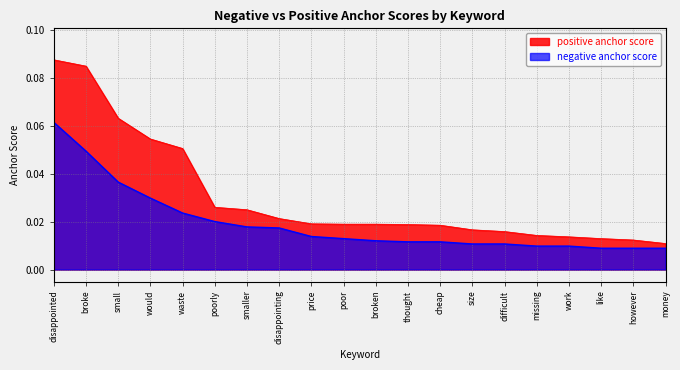

List the labels in order of negative anchor score value, largest first.

disappointed, broke, small, would, waste, poorly, smaller, disappointing, price, poor, broken, thought, cheap, size, difficult, missing, work, like, however, money